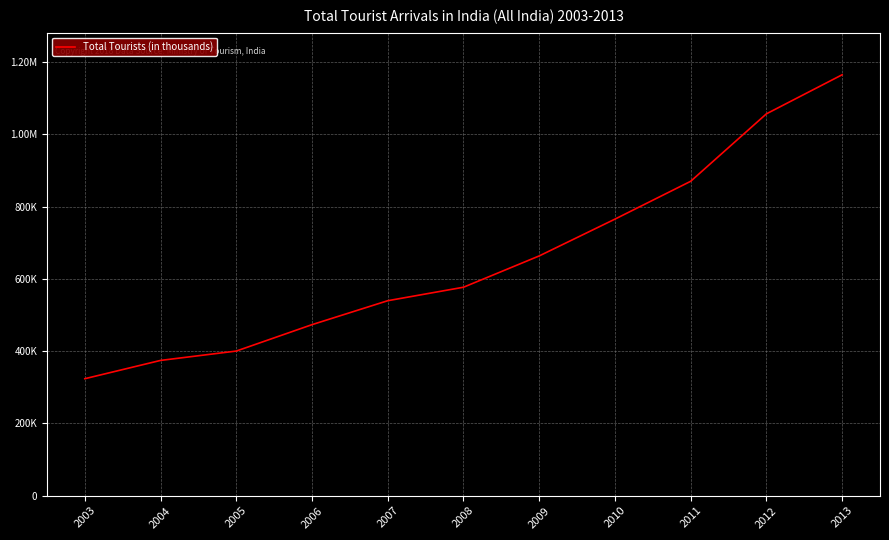

Between 2010 and 2007, which is larger?

2010